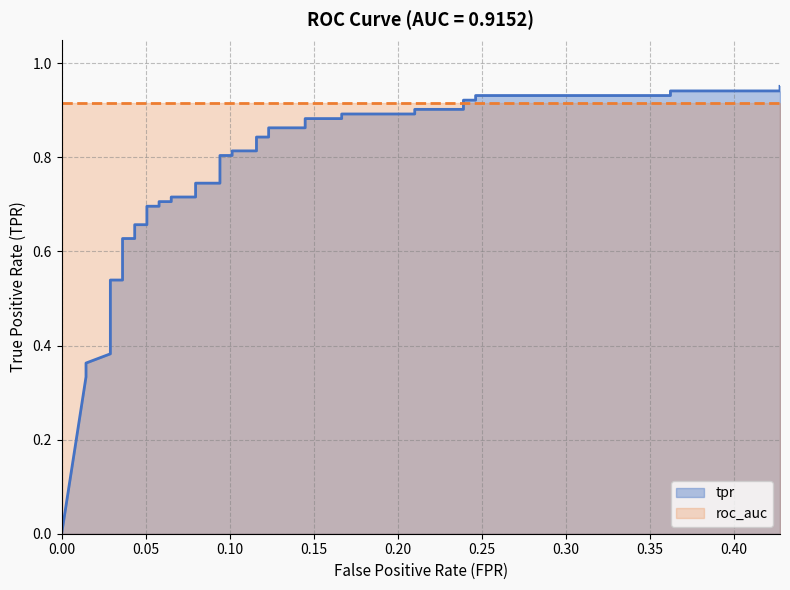

How many data points are above 0?

39